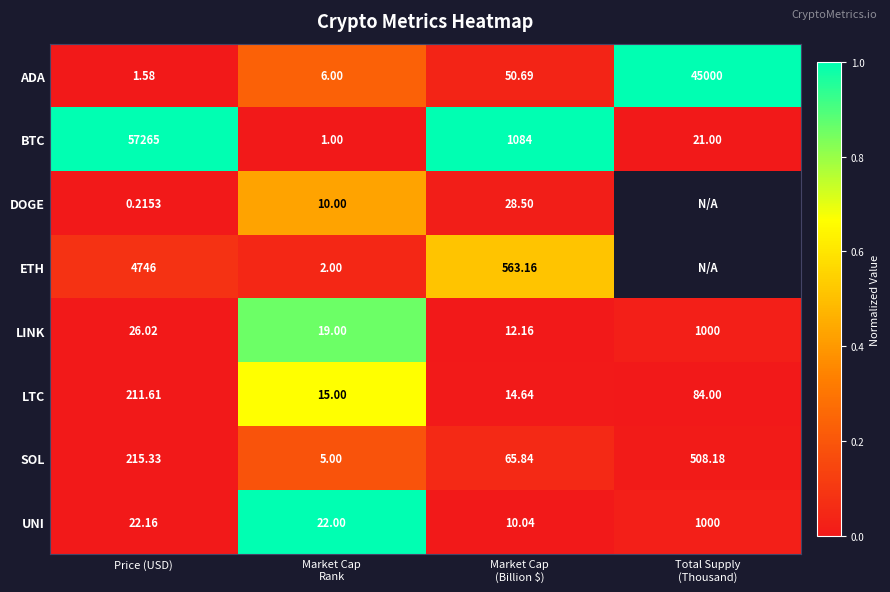

At which label is LINK closest to 506?

Price (USD)